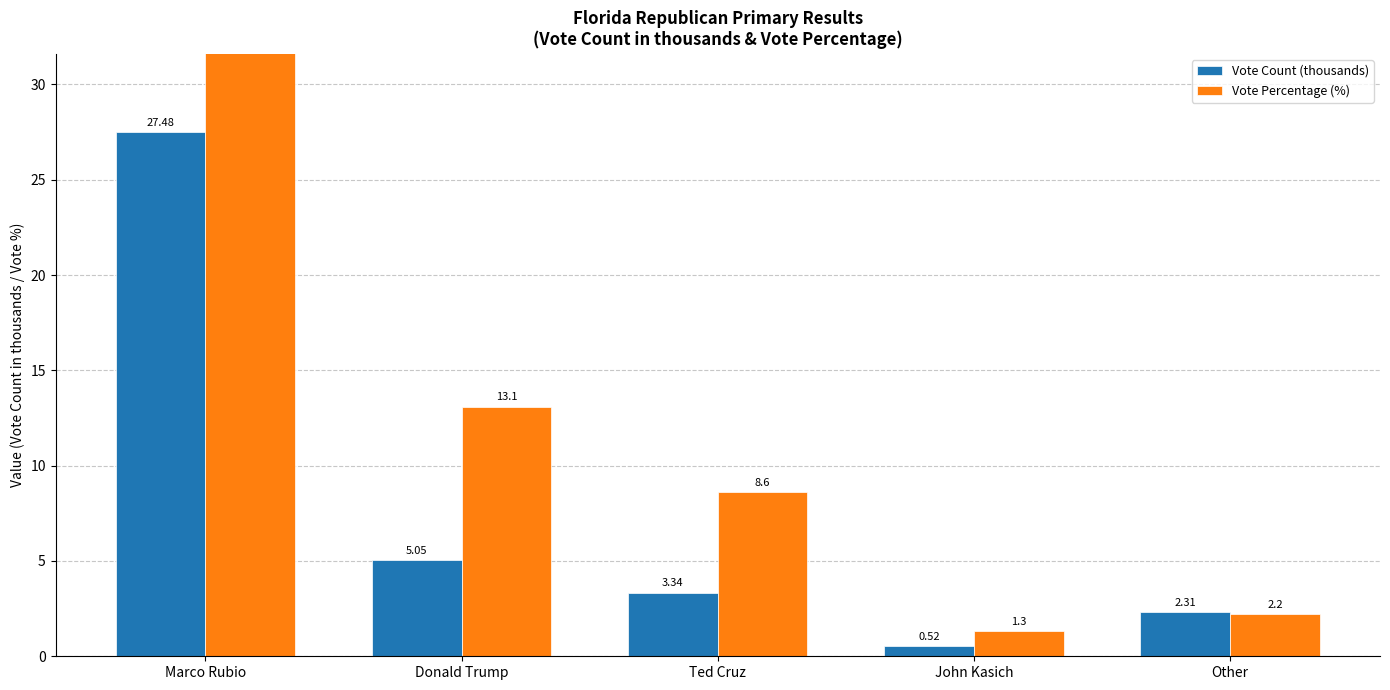

Rank the series by their average value, from highest to lowest.

Vote Percentage (%), Vote Count (thousands)